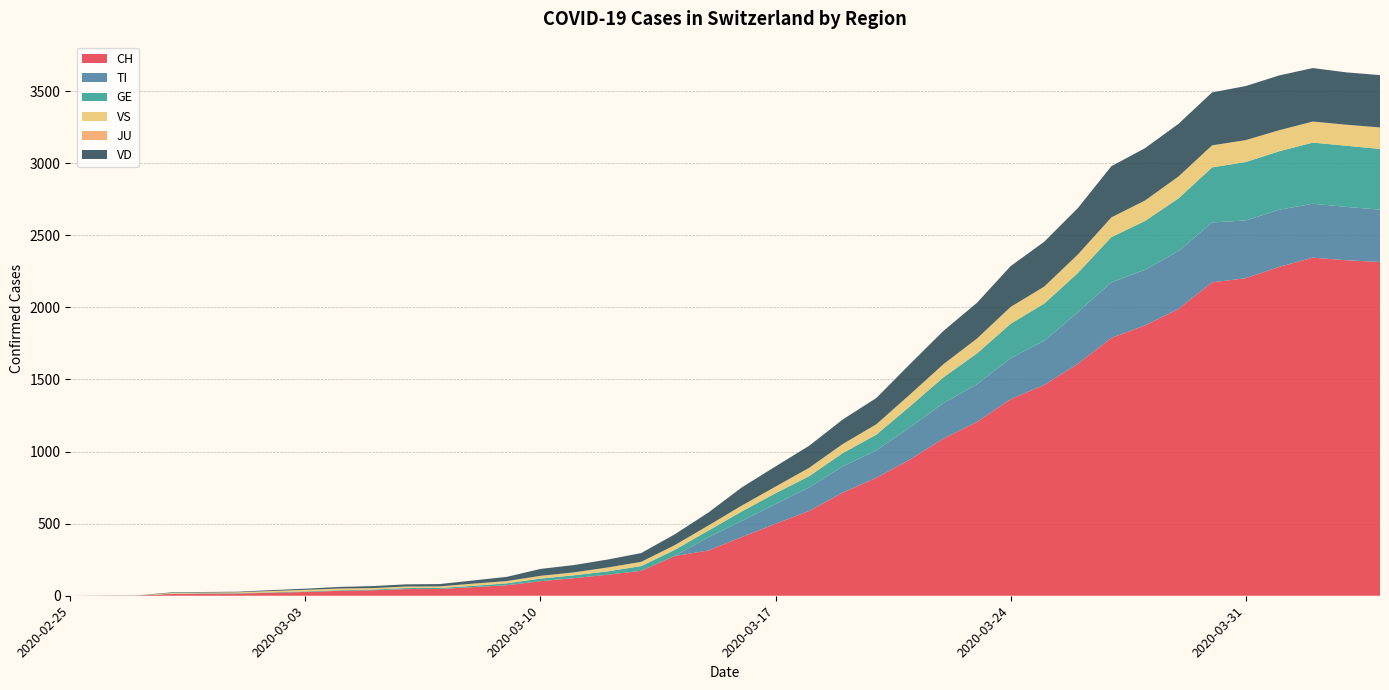

Reading left to right, list all the values displayed in this chart.

CH: 0	1	2	12	14	15	21	26	34	38	46	47	60	73	101	122	146	173	275	314	407	499	588	715	818	944	1090	1206	1363	1462	1608	1788	1875	1989	2174	2202	2281	2345	2327	2315
TI: 0	0	0	0	0	0	0	0	0	0	0	0	0	0	0	0	0	0	0	92	112	137	163	182	190	224	246	261	285	306	358	386	385	402	415	401	396	374	370	363
GE: 0	1	1	2	3	3	3	4	4	5	7	7	9	13	18	20	23	33	43	46	66	75	78	92	109	145	179	214	238	258	272	313	339	365	382	405	406	424	424	421
VS: 0	0	0	5	5	6	9	11	12	10	11	11	15	16	19	20	27	29	33	35	41	46	58	63	72	82	91	103	117	118	128	137	142	152	153	152	146	146	146	149
JU: 0	0	0	0	0	0	0	0	0	0	0	0	0	0	0	0	0	0	0	0	0	0	0	0	0	0	0	0	0	0	0	0	0	0	0	0	0	0	0	0
VD: 0	0	0	4	4	4	6	8	11	14	15	16	22	29	48	51	55	61	75	90	126	140	153	170	182	211	231	248	283	311	322	355	363	365	367	375	380	371	363	363